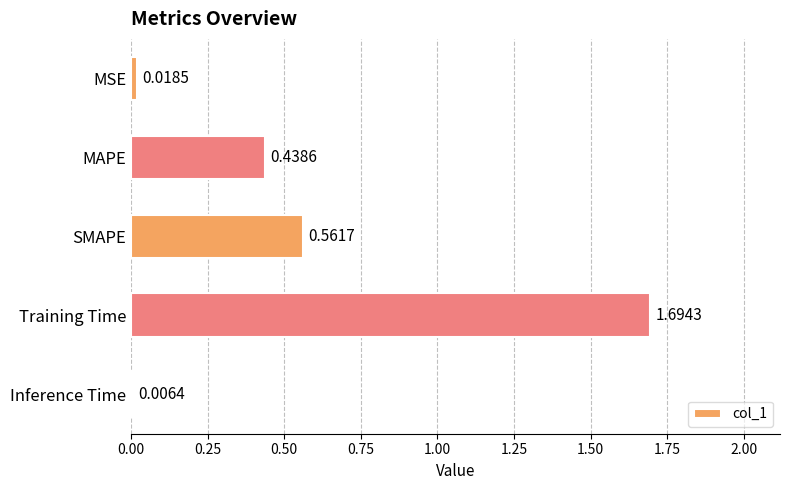

Which category has the highest value across all series?

Training Time